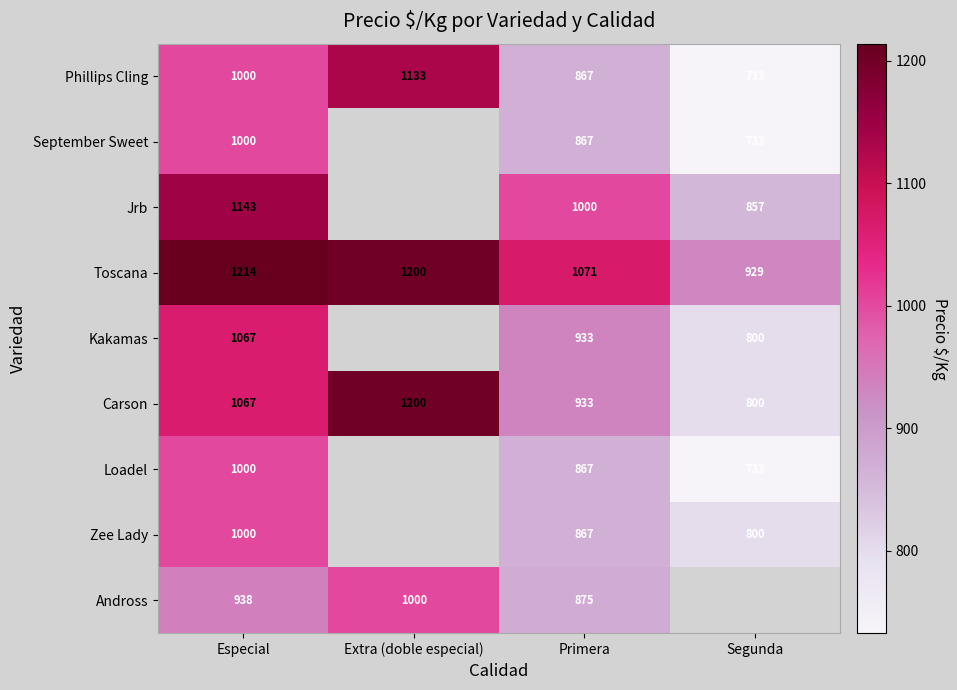

Rank the categories by Carson value from highest to lowest.

Extra (doble especial), Especial, Primera, Segunda